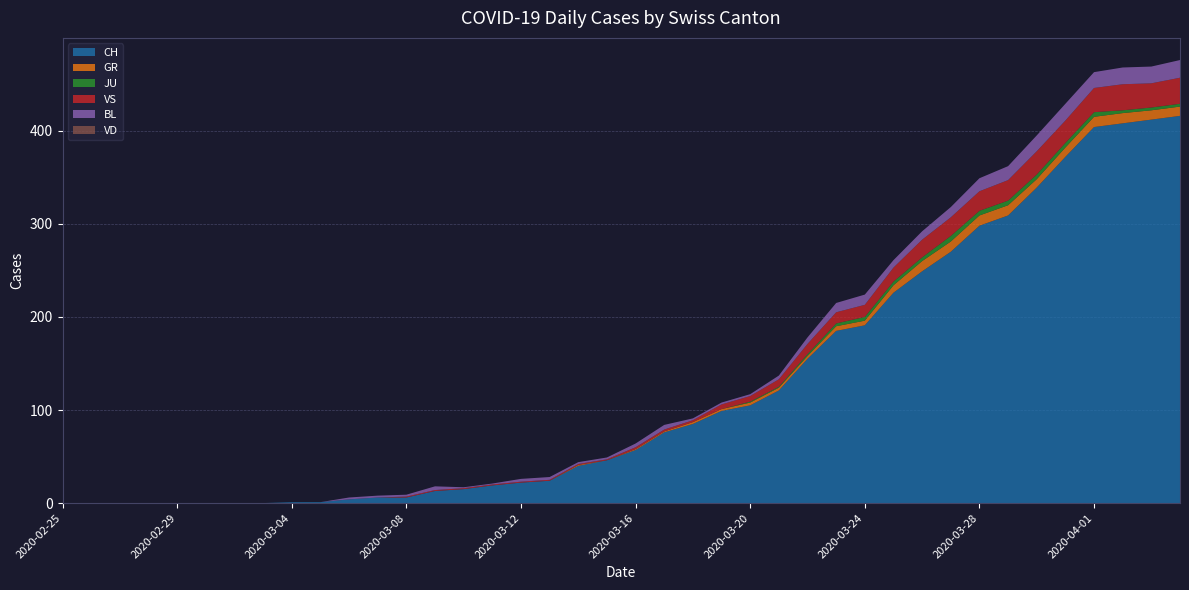

Reading left to right, list all the values displayed in this chart.

CH: 2020-02-25=0	2020-02-26=0	2020-02-27=0	2020-02-28=0	2020-02-29=0	2020-03-01=0	2020-03-02=0	2020-03-03=0	2020-03-04=1	2020-03-05=1	2020-03-06=4	2020-03-07=6	2020-03-08=6	2020-03-09=13	2020-03-10=15	2020-03-11=19	2020-03-12=22	2020-03-13=24	2020-03-14=40	2020-03-15=46	2020-03-16=57	2020-03-17=76	2020-03-18=85	2020-03-19=99	2020-03-20=105	2020-03-21=121	2020-03-22=155	2020-03-23=185	2020-03-24=191	2020-03-25=226	2020-03-26=249	2020-03-27=270	2020-03-28=298	2020-03-29=309	2020-03-30=339	2020-03-31=372	2020-04-01=404	2020-04-02=408	2020-04-03=412	2020-04-04=416
GR: 2020-02-25=0	2020-02-26=0	2020-02-27=0	2020-02-28=0	2020-02-29=0	2020-03-01=0	2020-03-02=0	2020-03-03=0	2020-03-04=0	2020-03-05=0	2020-03-06=0	2020-03-07=0	2020-03-08=0	2020-03-09=0	2020-03-10=0	2020-03-11=0	2020-03-12=0	2020-03-13=0	2020-03-14=1	2020-03-15=0	2020-03-16=1	2020-03-17=1	2020-03-18=2	2020-03-19=2	2020-03-20=3	2020-03-21=3	2020-03-22=3	2020-03-23=5	2020-03-24=5	2020-03-25=8	2020-03-26=11	2020-03-27=11	2020-03-28=11	2020-03-29=11	2020-03-30=9	2020-03-31=10	2020-04-01=11	2020-04-02=11	2020-04-03=10	2020-04-04=10
JU: 2020-02-25=0	2020-02-26=0	2020-02-27=0	2020-02-28=0	2020-02-29=0	2020-03-01=0	2020-03-02=0	2020-03-03=0	2020-03-04=0	2020-03-05=0	2020-03-06=0	2020-03-07=0	2020-03-08=0	2020-03-09=0	2020-03-10=0	2020-03-11=0	2020-03-12=0	2020-03-13=0	2020-03-14=0	2020-03-15=0	2020-03-16=0	2020-03-17=0	2020-03-18=0	2020-03-19=0	2020-03-20=1	2020-03-21=1	2020-03-22=2	2020-03-23=3	2020-03-24=4	2020-03-25=4	2020-03-26=4	2020-03-27=6	2020-03-28=5	2020-03-29=5	2020-03-30=5	2020-03-31=5	2020-04-01=5	2020-04-02=3	2020-04-03=3	2020-04-04=3
VS: 2020-02-25=0	2020-02-26=0	2020-02-27=0	2020-02-28=0	2020-02-29=0	2020-03-01=0	2020-03-02=0	2020-03-03=0	2020-03-04=0	2020-03-05=0	2020-03-06=0	2020-03-07=0	2020-03-08=1	2020-03-09=1	2020-03-10=1	2020-03-11=1	2020-03-12=1	2020-03-13=1	2020-03-14=1	2020-03-15=1	2020-03-16=2	2020-03-17=2	2020-03-18=2	2020-03-19=5	2020-03-20=6	2020-03-21=8	2020-03-22=11	2020-03-23=12	2020-03-24=13	2020-03-25=15	2020-03-26=19	2020-03-27=20	2020-03-28=21	2020-03-29=22	2020-03-30=25	2020-03-31=24	2020-04-01=26	2020-04-02=28	2020-04-03=26	2020-04-04=28
BL: 2020-02-25=0	2020-02-26=0	2020-02-27=0	2020-02-28=0	2020-02-29=0	2020-03-01=0	2020-03-02=0	2020-03-03=0	2020-03-04=0	2020-03-05=0	2020-03-06=2	2020-03-07=2	2020-03-08=2	2020-03-09=4	2020-03-10=1	2020-03-11=1	2020-03-12=3	2020-03-13=3	2020-03-14=2	2020-03-15=2	2020-03-16=4	2020-03-17=5	2020-03-18=2	2020-03-19=2	2020-03-20=2	2020-03-21=4	2020-03-22=7	2020-03-23=10	2020-03-24=11	2020-03-25=8	2020-03-26=9	2020-03-27=11	2020-03-28=14	2020-03-29=15	2020-03-30=17	2020-03-31=18	2020-04-01=17	2020-04-02=18	2020-04-03=18	2020-04-04=19
VD: 2020-02-25=0	2020-02-26=0	2020-02-27=0	2020-02-28=0	2020-02-29=0	2020-03-01=0	2020-03-02=0	2020-03-03=0	2020-03-04=0	2020-03-05=0	2020-03-06=0	2020-03-07=0	2020-03-08=0	2020-03-09=0	2020-03-10=0	2020-03-11=0	2020-03-12=0	2020-03-13=0	2020-03-14=0	2020-03-15=0	2020-03-16=0	2020-03-17=0	2020-03-18=0	2020-03-19=0	2020-03-20=0	2020-03-21=0	2020-03-22=0	2020-03-23=0	2020-03-24=0	2020-03-25=0	2020-03-26=0	2020-03-27=0	2020-03-28=0	2020-03-29=0	2020-03-30=0	2020-03-31=0	2020-04-01=0	2020-04-02=0	2020-04-03=0	2020-04-04=0